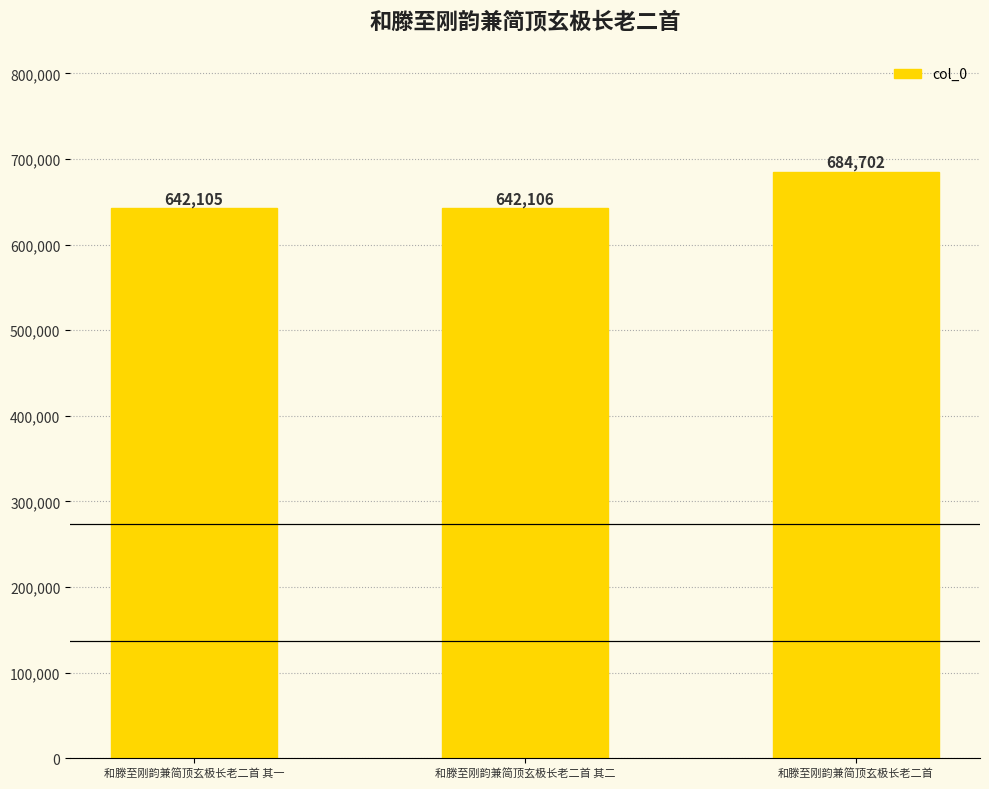

What is the label of the 2nd bar from the right?

和滕至刚韵兼简顶玄极长老二首 其二